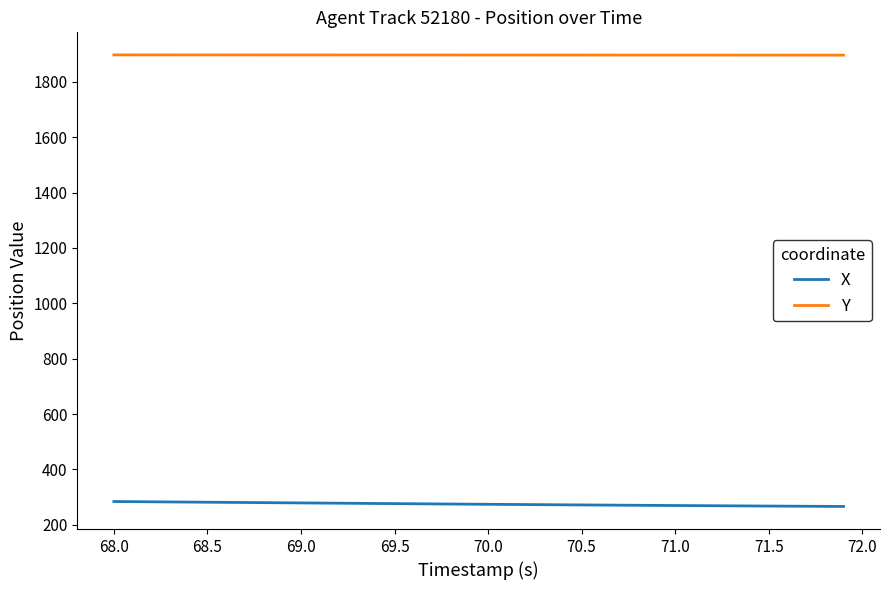

What is the minimum value for X?

266.3